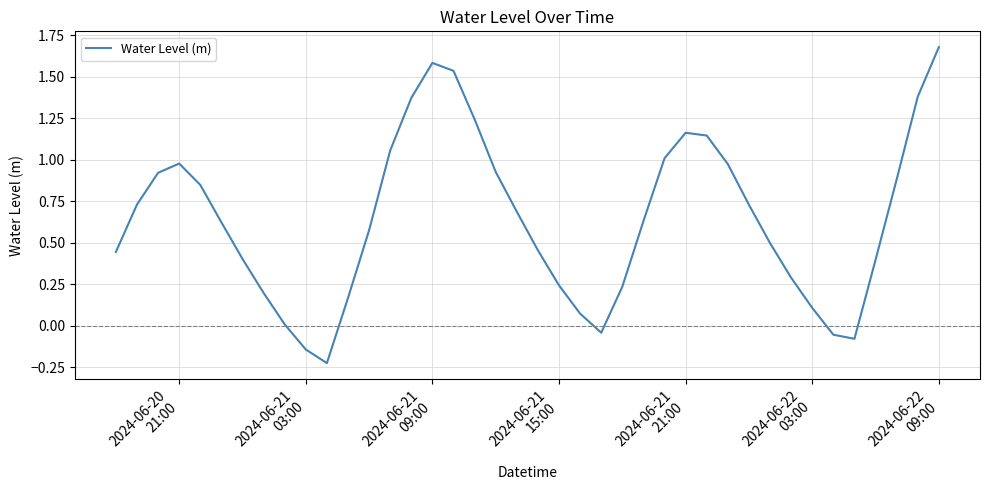

What is the difference between the maximum and minimum values?

1.9